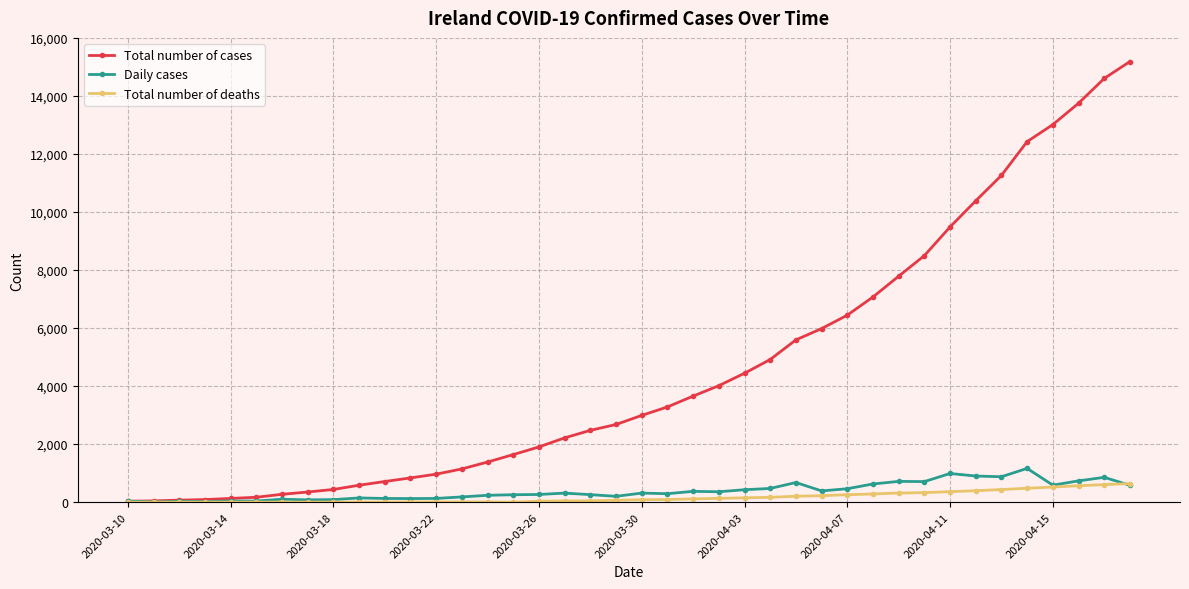

True or false: Daily cases has more than 2 interior local peaks.

True